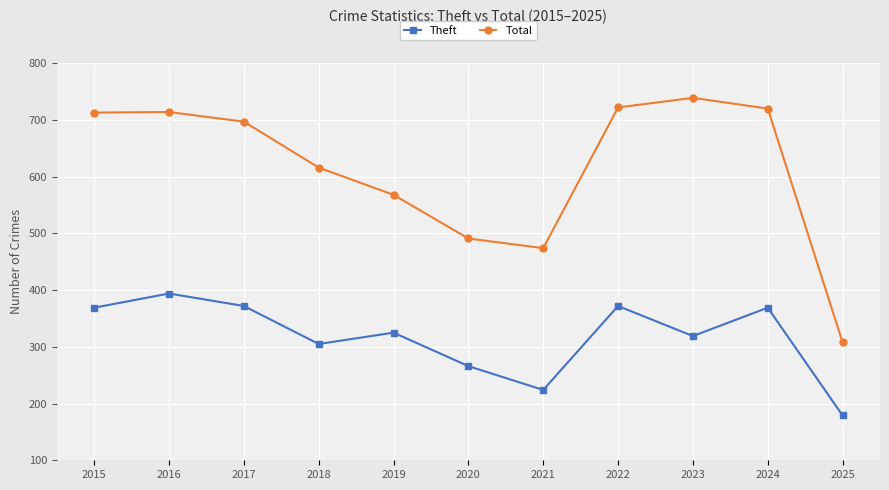

What is the average value of the Theft series?

318